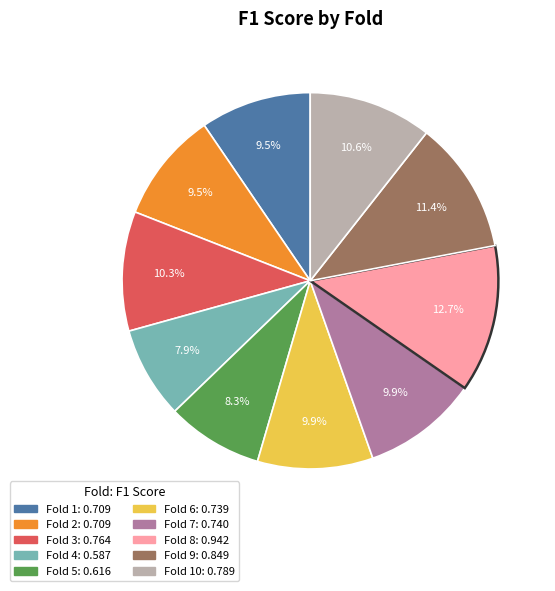

Is there any slice that represents more than half of the pie?

No